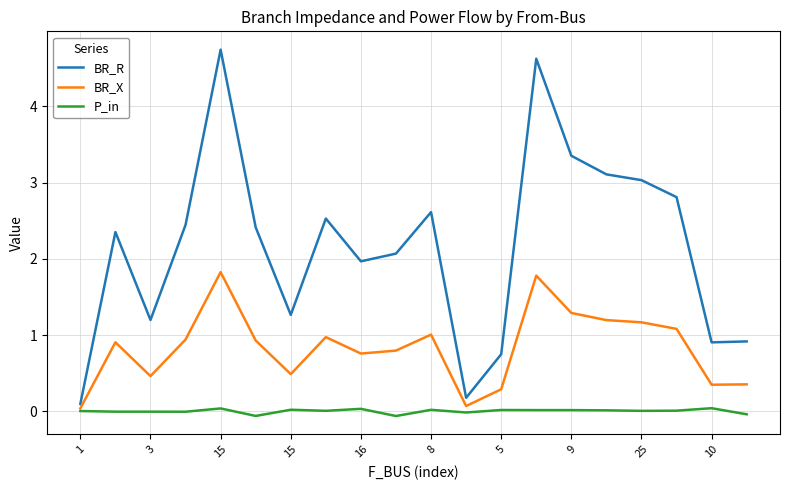

What is the maximum value for BR_R?

4.7